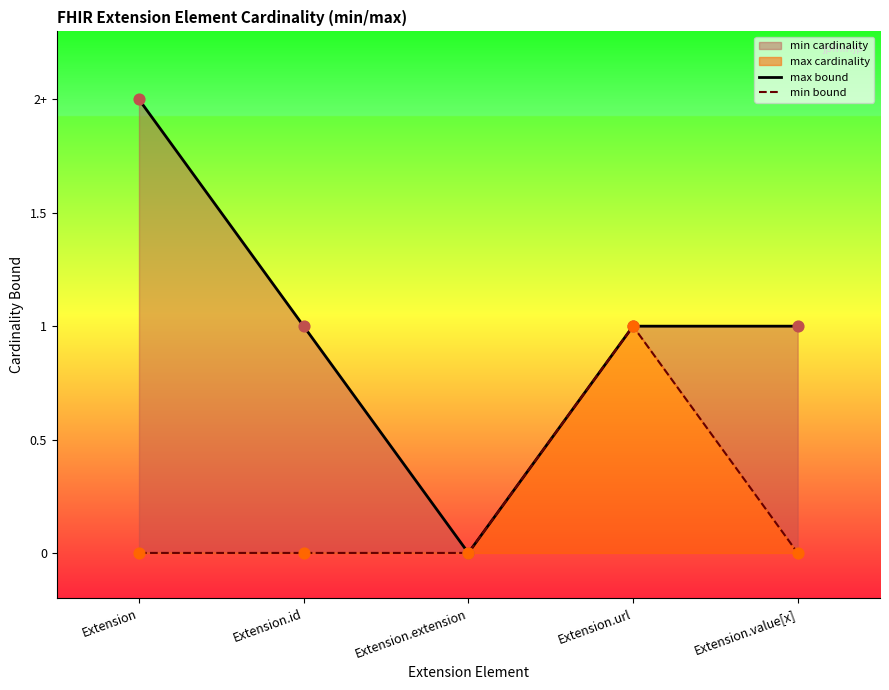

Which series has the widest spread of Y values?

max bound